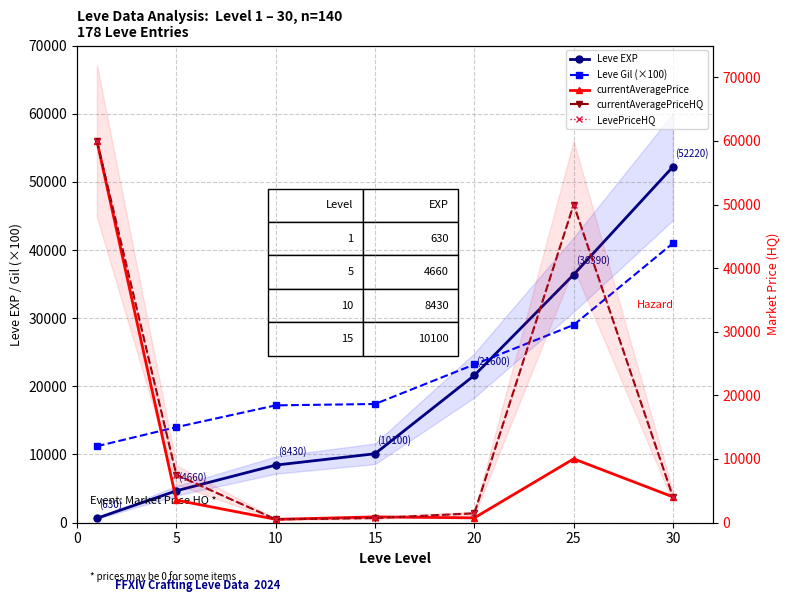

Is the value of currentAveragePrice at 5 greater than the value of Leve Gil (×100) at 30?

No